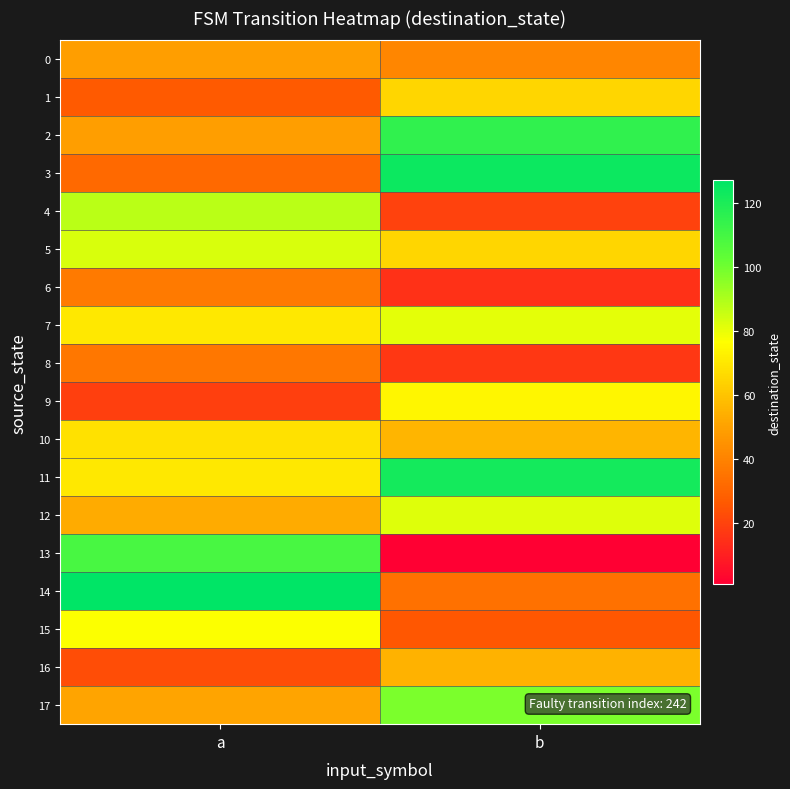

Reading left to right, transcribe all the data shown in this chart.

0: a=49	b=41
1: a=27	b=65
2: a=49	b=115
3: a=32	b=124
4: a=88	b=20
5: a=83	b=65
6: a=37	b=15
7: a=70	b=81
8: a=36	b=17
9: a=19	b=74
10: a=68	b=56
11: a=70	b=122
12: a=53	b=82
13: a=109	b=1
14: a=127	b=34
15: a=77	b=26
16: a=23	b=55
17: a=51	b=98